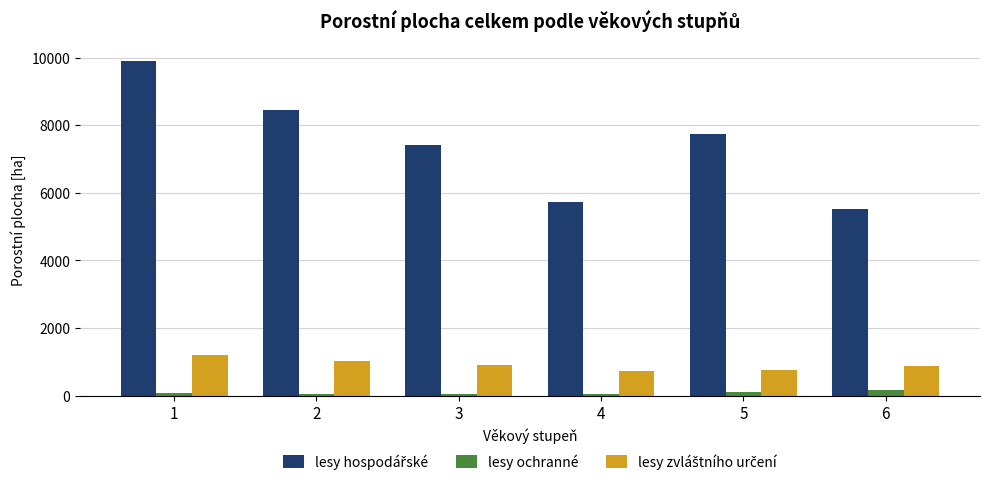

What is the sum of all lesy ochranné values?

440.9